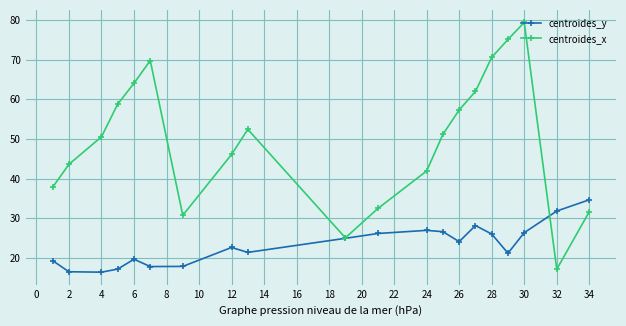

What is the minimum value shown in the chart?

16.4